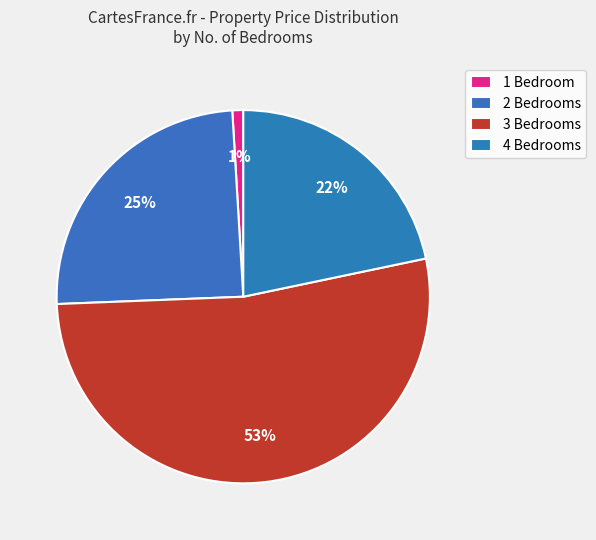

Count the number of slices in the pie.

4